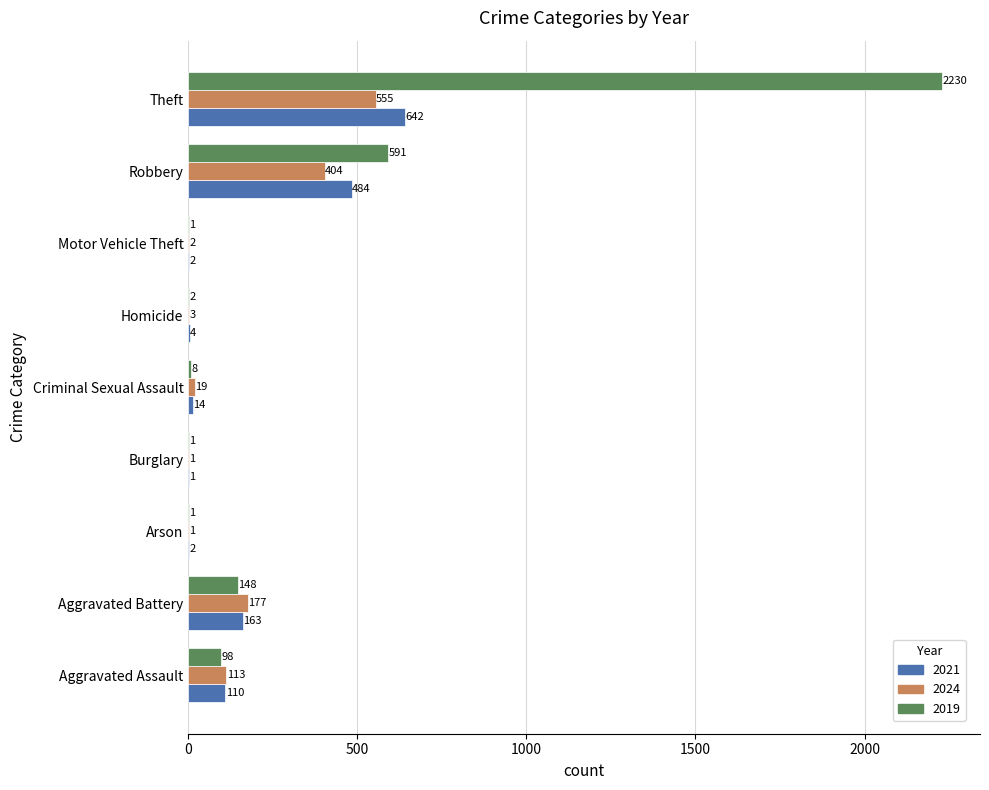

What is the maximum value shown in the chart?

2230